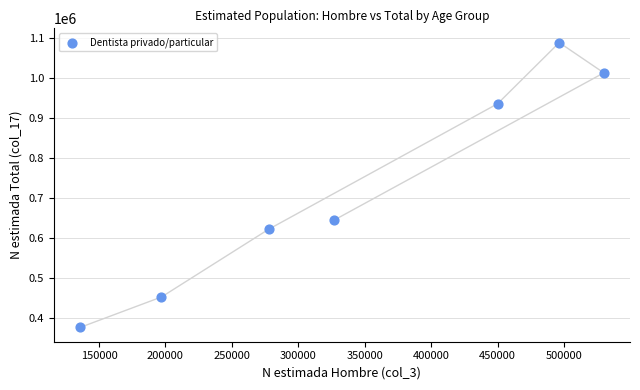

What is the range of X values (max minus min)?

394160